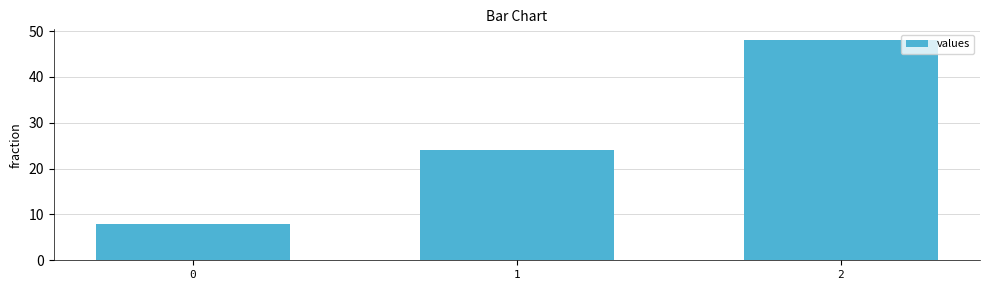

What is the minimum value shown in the chart?

8